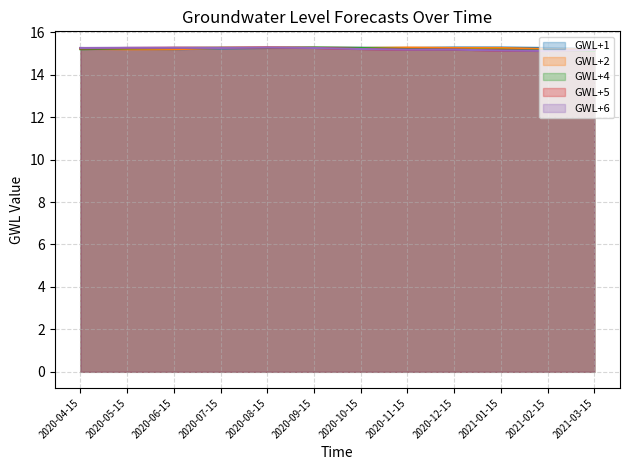

Rank the categories by GWL+5 value from highest to lowest.

2020-08-15, 2020-06-15, 2020-07-15, 2020-05-15, 2020-09-15, 2020-04-15, 2020-10-15, 2020-11-15, 2020-12-15, 2021-03-15, 2021-01-15, 2021-02-15